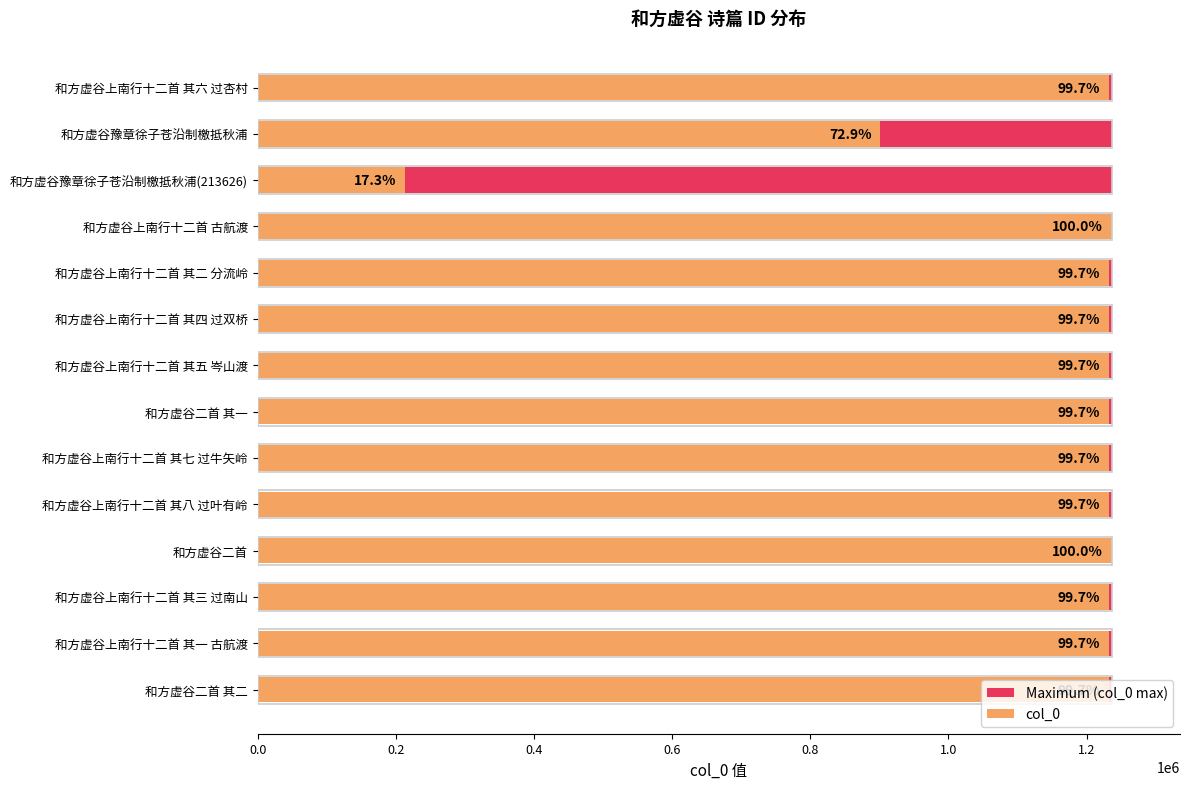

True or false: Maximum (col_0 max) has a value of 0.3 at 1.2.

False